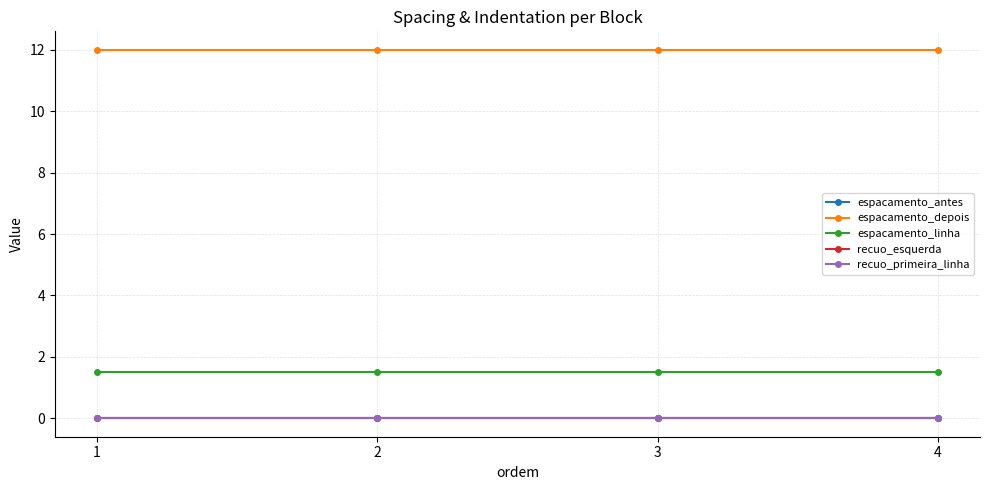

Rank the series by their maximum value, from highest to lowest.

espacamento_depois, espacamento_linha, espacamento_antes, recuo_esquerda, recuo_primeira_linha